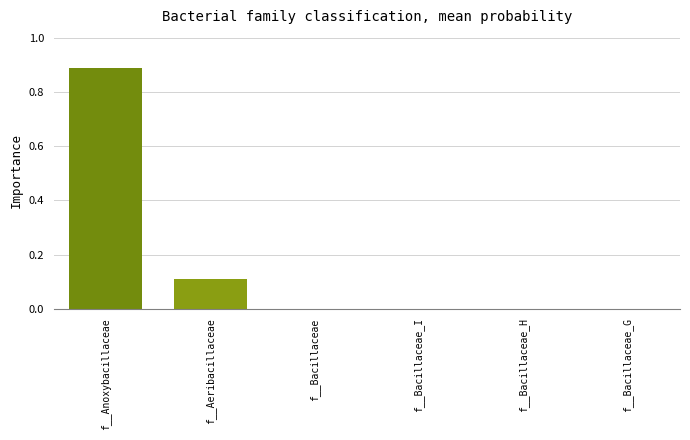

Which label corresponds to the largest value in the chart?

f__Anoxybacillaceae